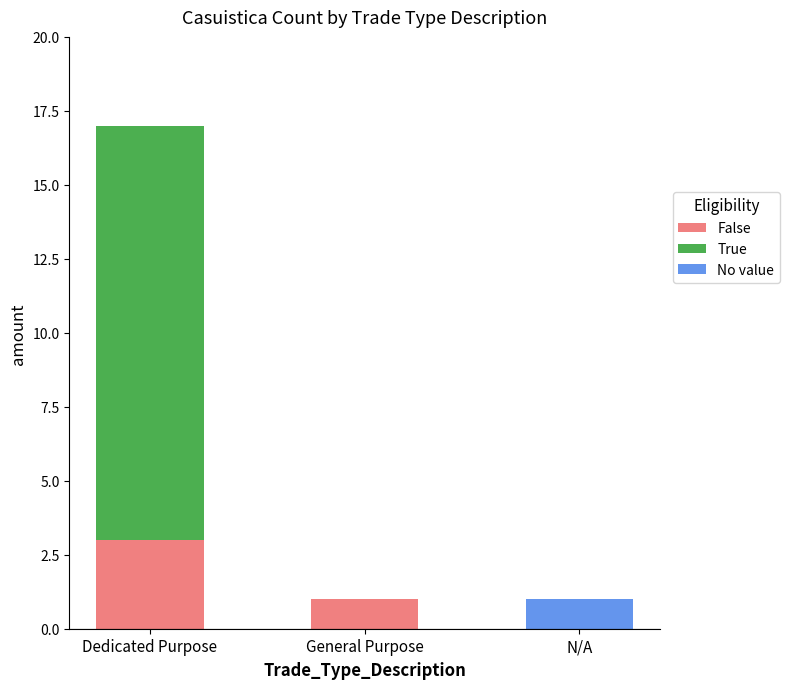

Does the chart contain stacked bars?

Yes